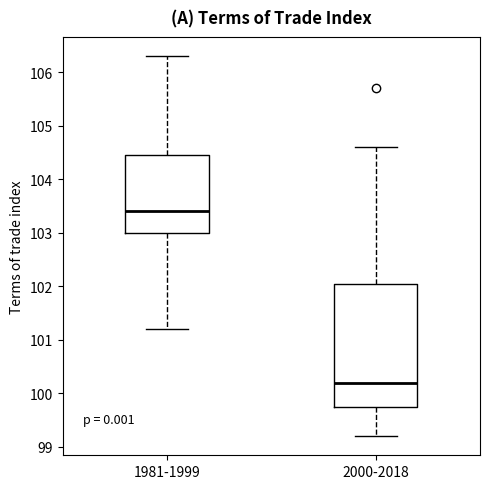

Where is the lower edge of the box for 2000-2018 on the y-axis? The values are not printed on the chart, so give them approximately, as read against the axis.

99.8